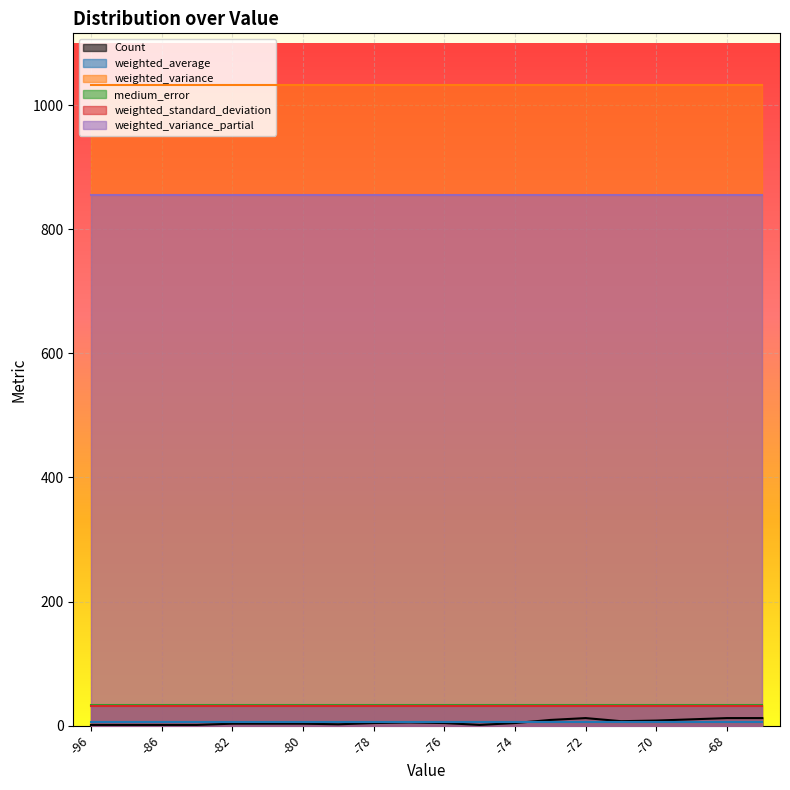

Which category has the highest value in the weighted_variance_partial series?

-96